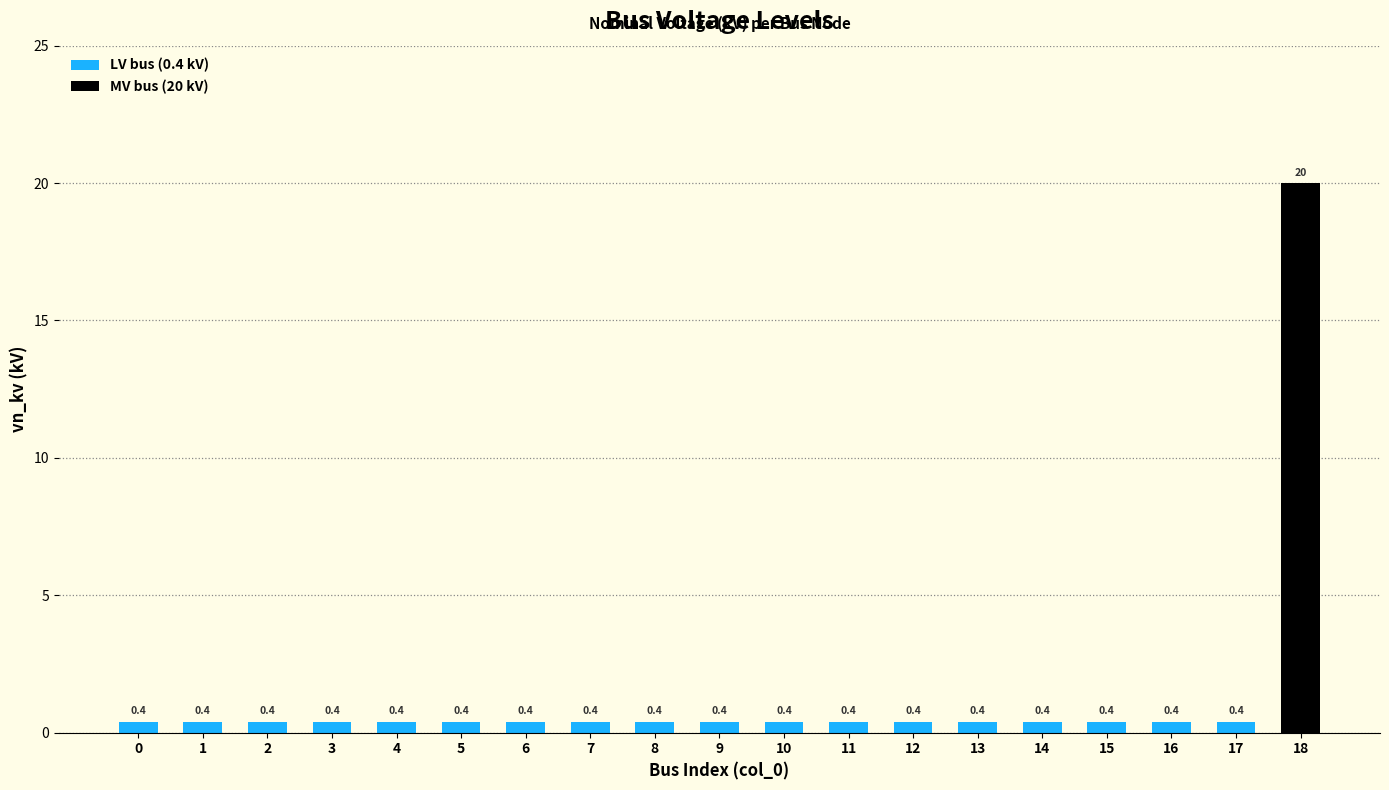

What is the greatest value displayed?

20.0